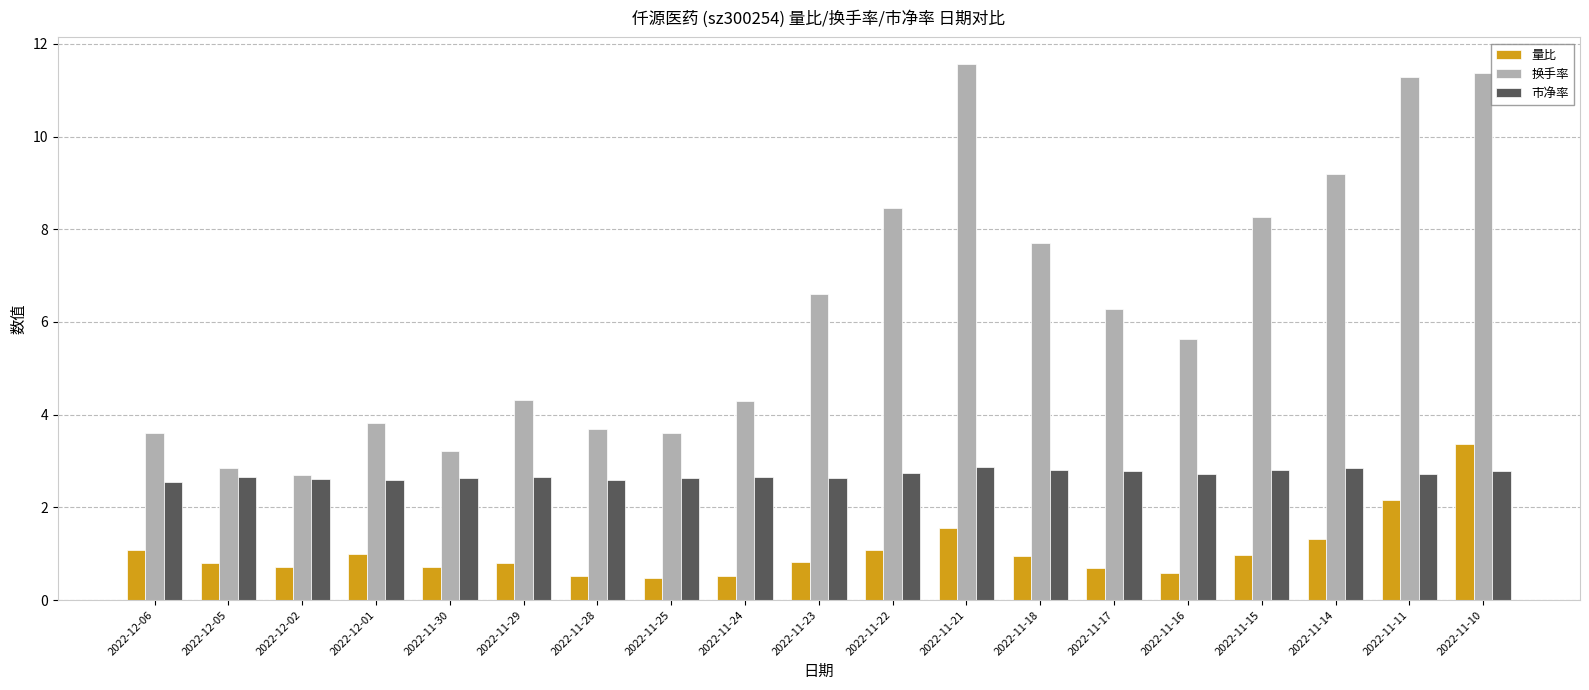

Is it true that 换手率 equals 3.7 at 2022-11-28?

True